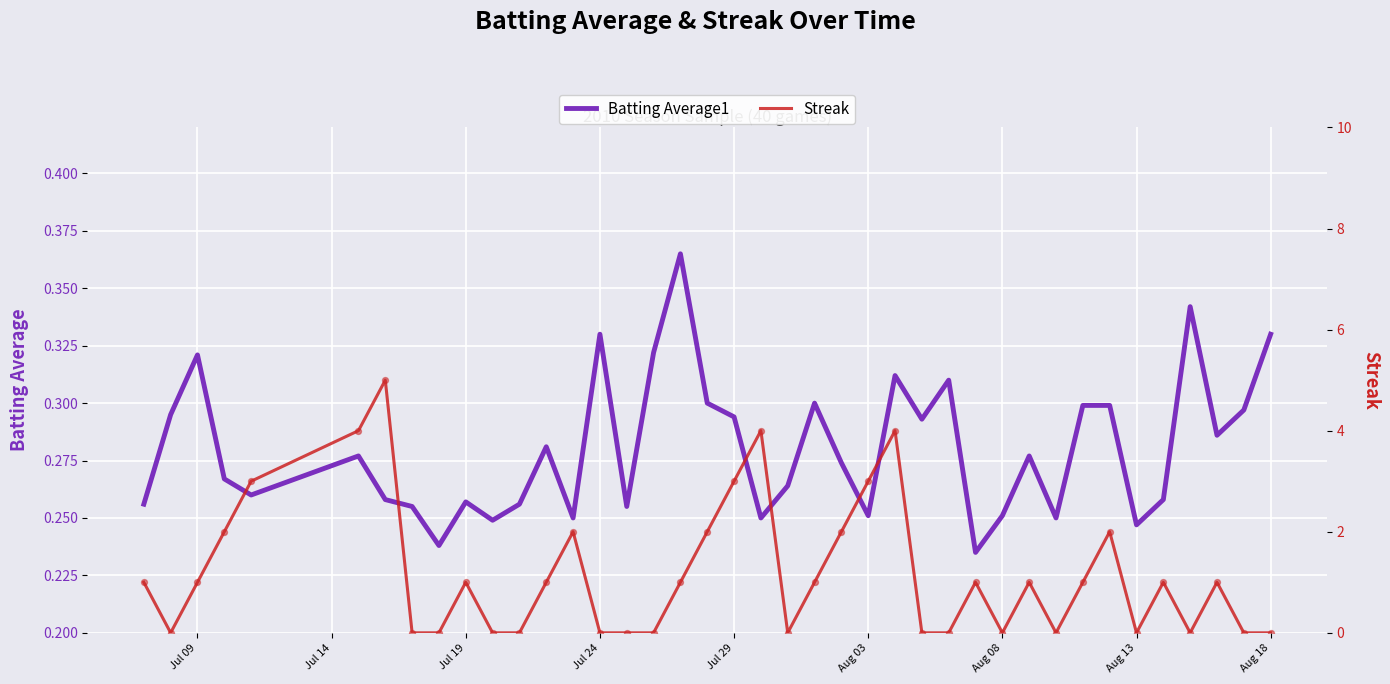

At how many categories does at least one series exceed 0?

40